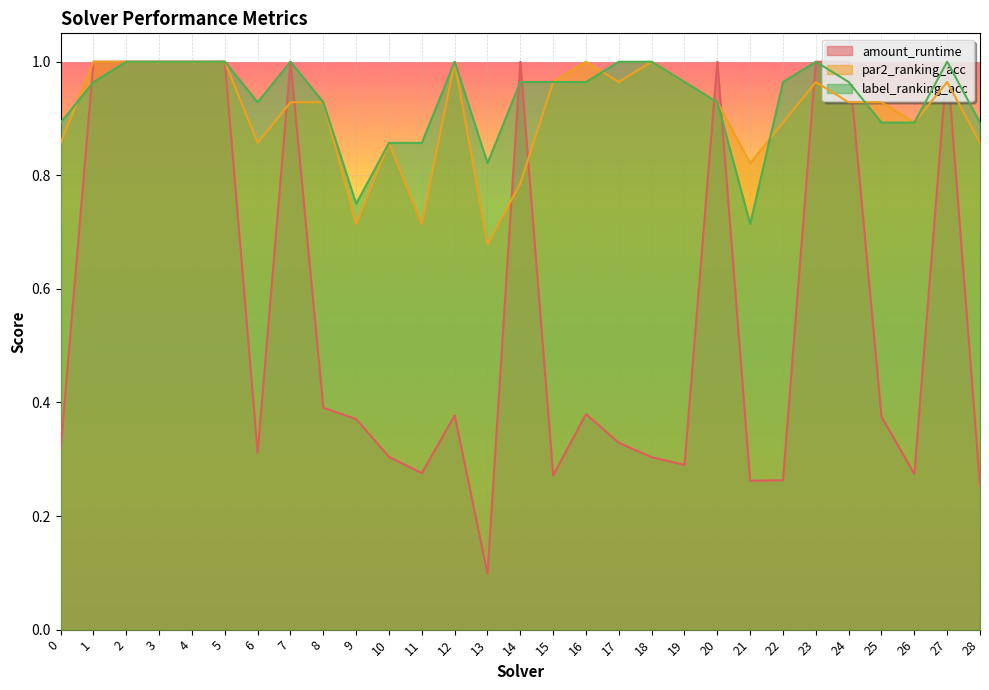

What is the difference between the par2_ranking_acc values at 1 and 9?

0.3